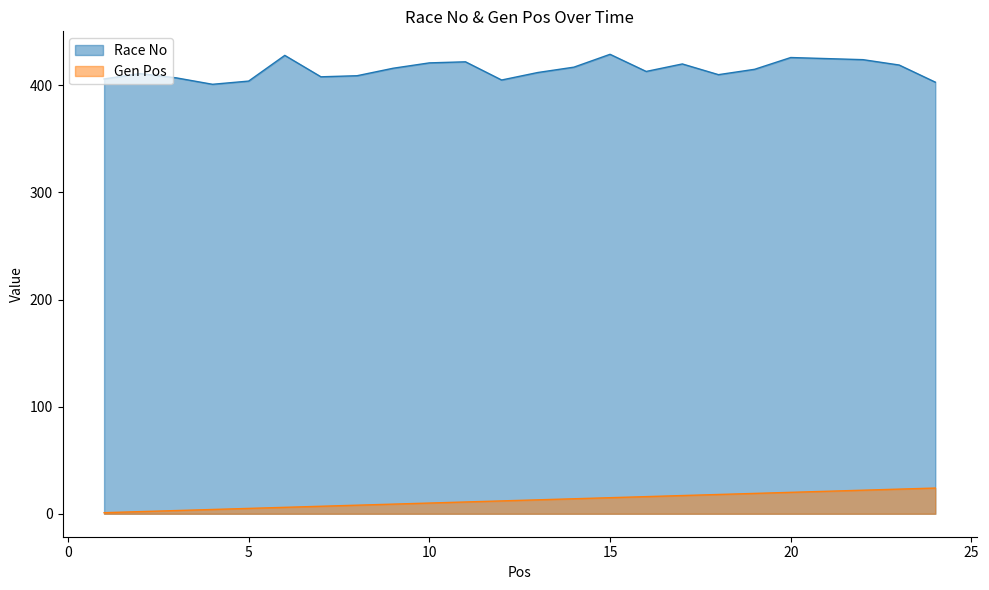

What is the maximum value shown in the chart?

429